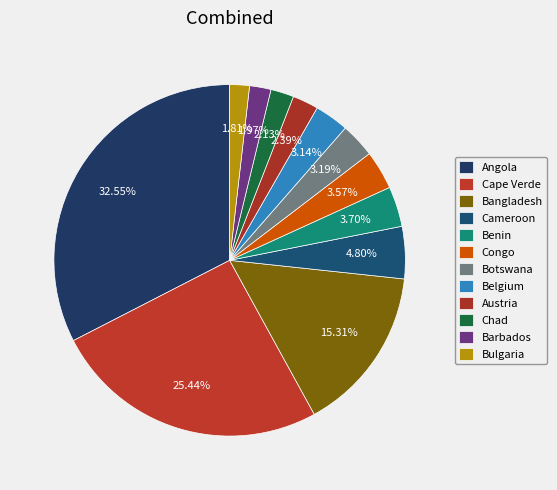

Which slice is the largest?

Angola